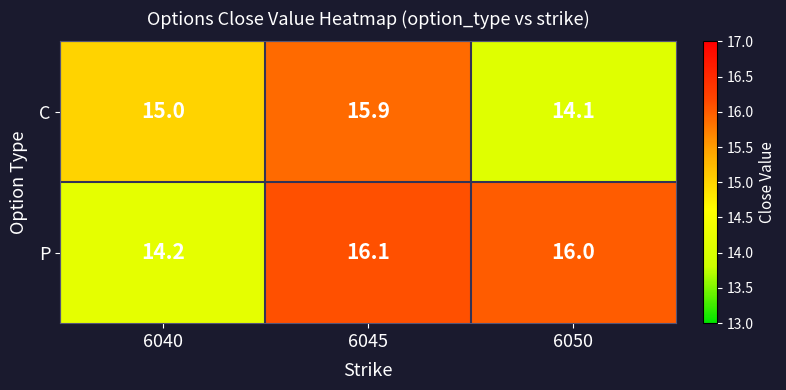

Is it true that P equals 6.6 at 6040?

False